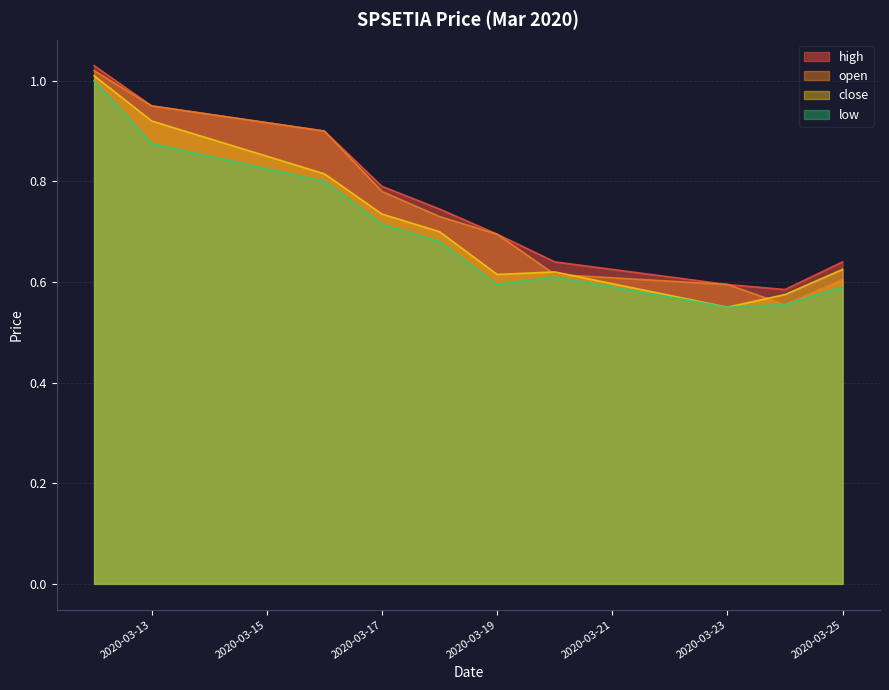

What is the value of the close point at the 8th from the left?

0.6